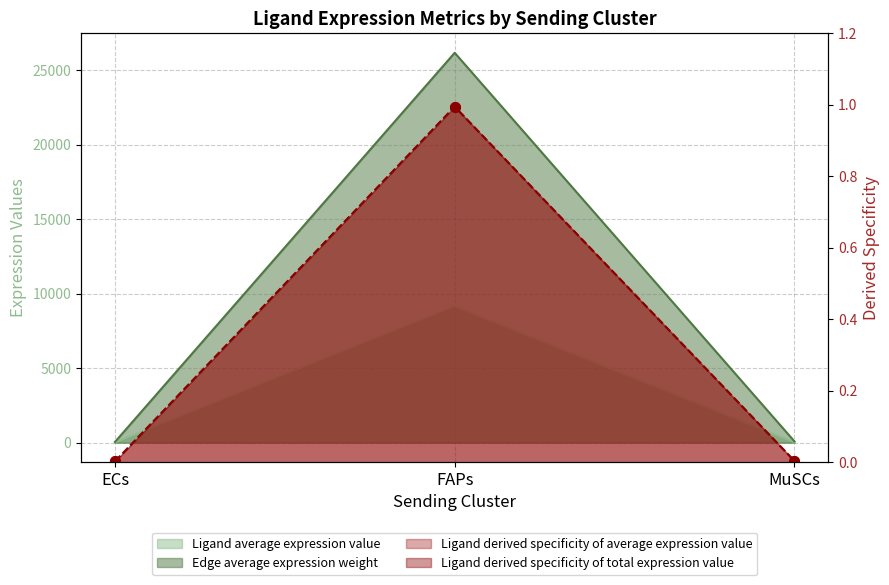

True or false: Ligand total expression value has a value of 92.1 at MuSCs.

True